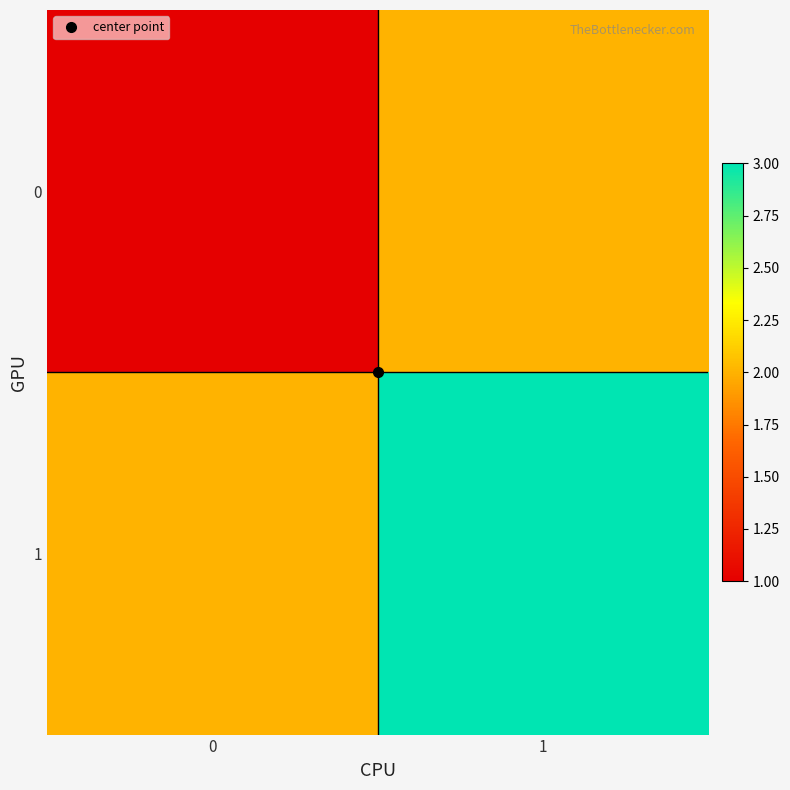

What is the maximum value shown in the chart?

3